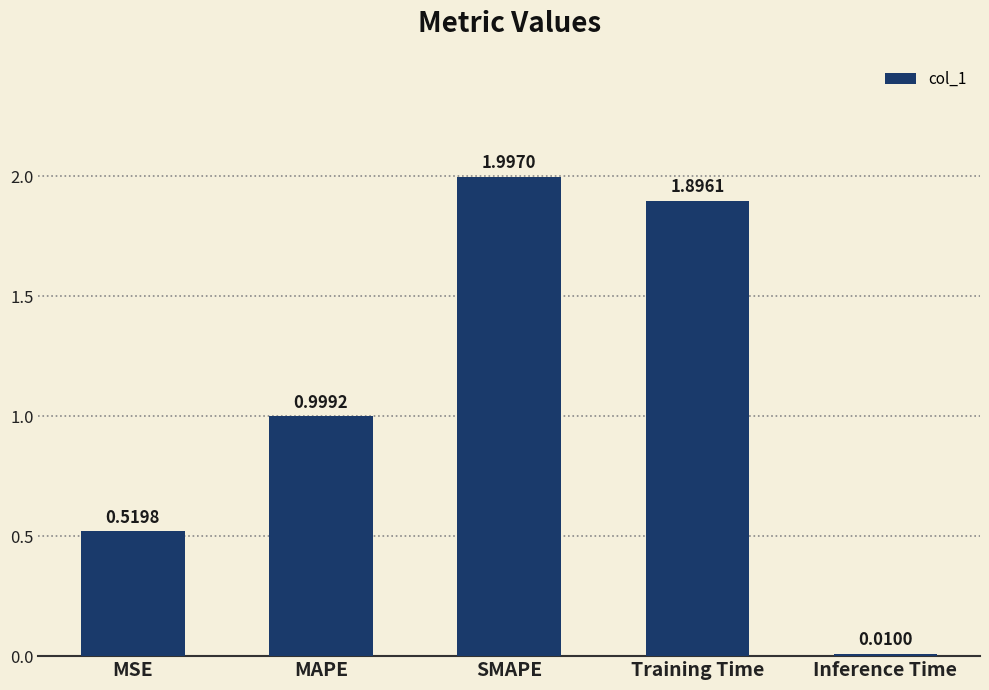

At which category does the chart reach its minimum across all series?

Inference Time